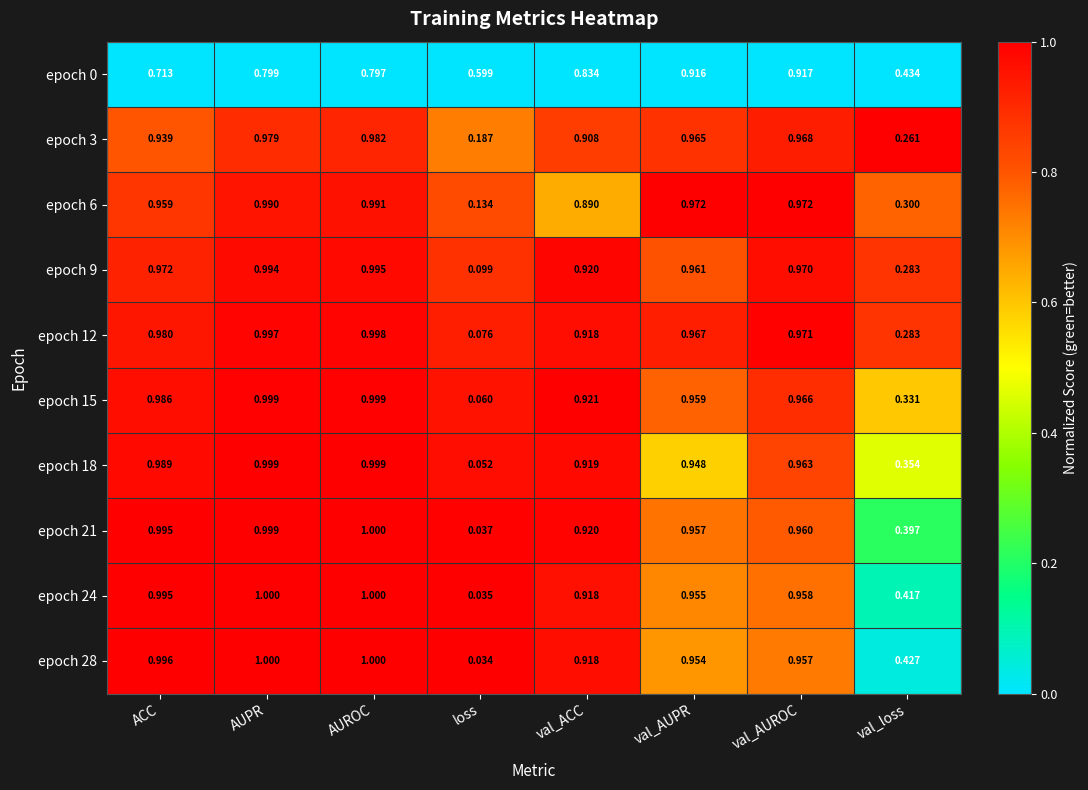

At which label does epoch 0 reach its peak?

val_AUROC